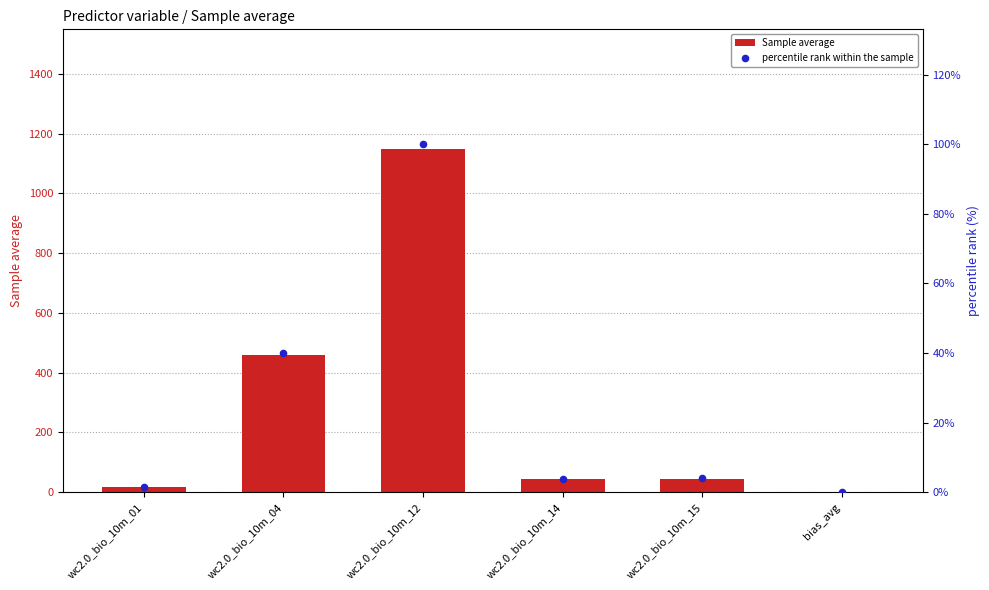

Is the value of percentile rank within the sample at bias_avg greater than the value of Sample average at wc2.0_bio_10m_01?

No